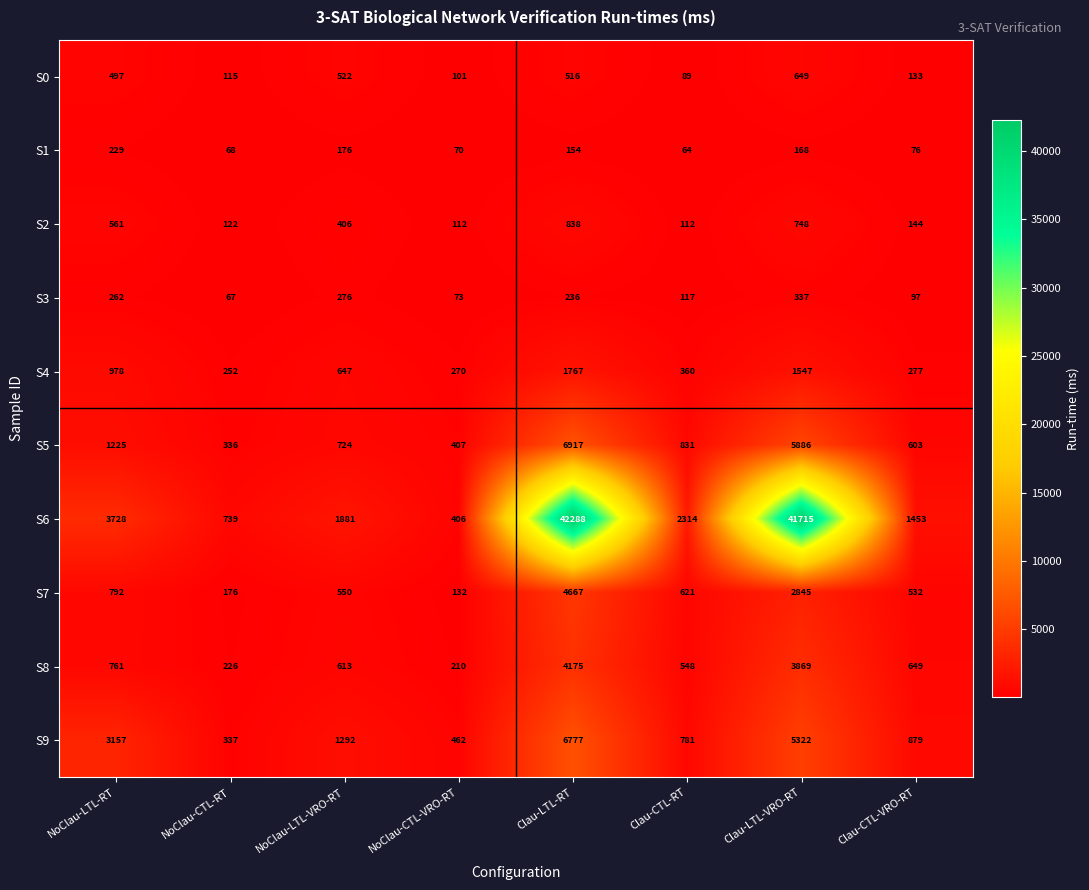

What is the difference between the second highest and minimum values in the S6 series?

41309